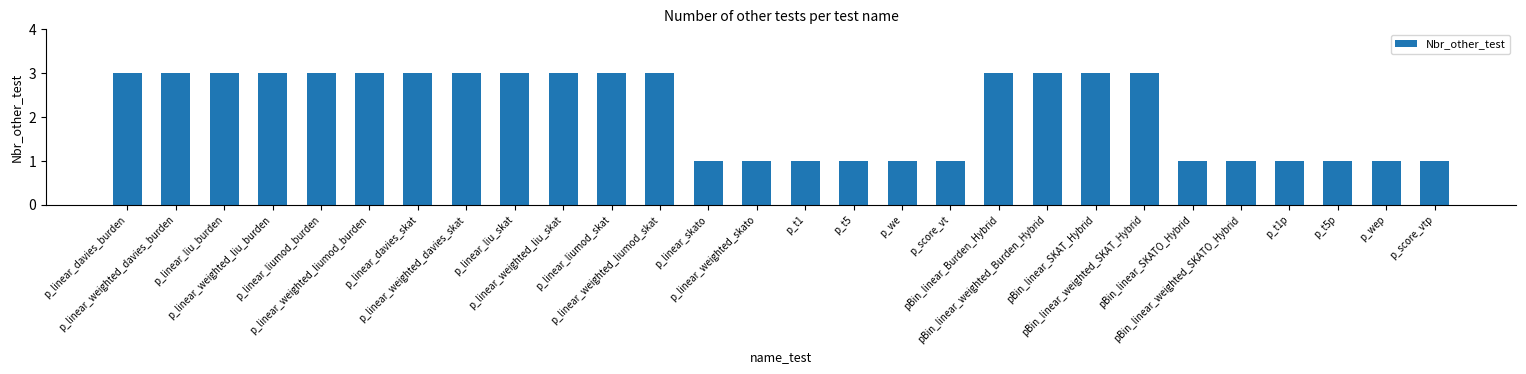

What is the minimum value shown in the chart?

1